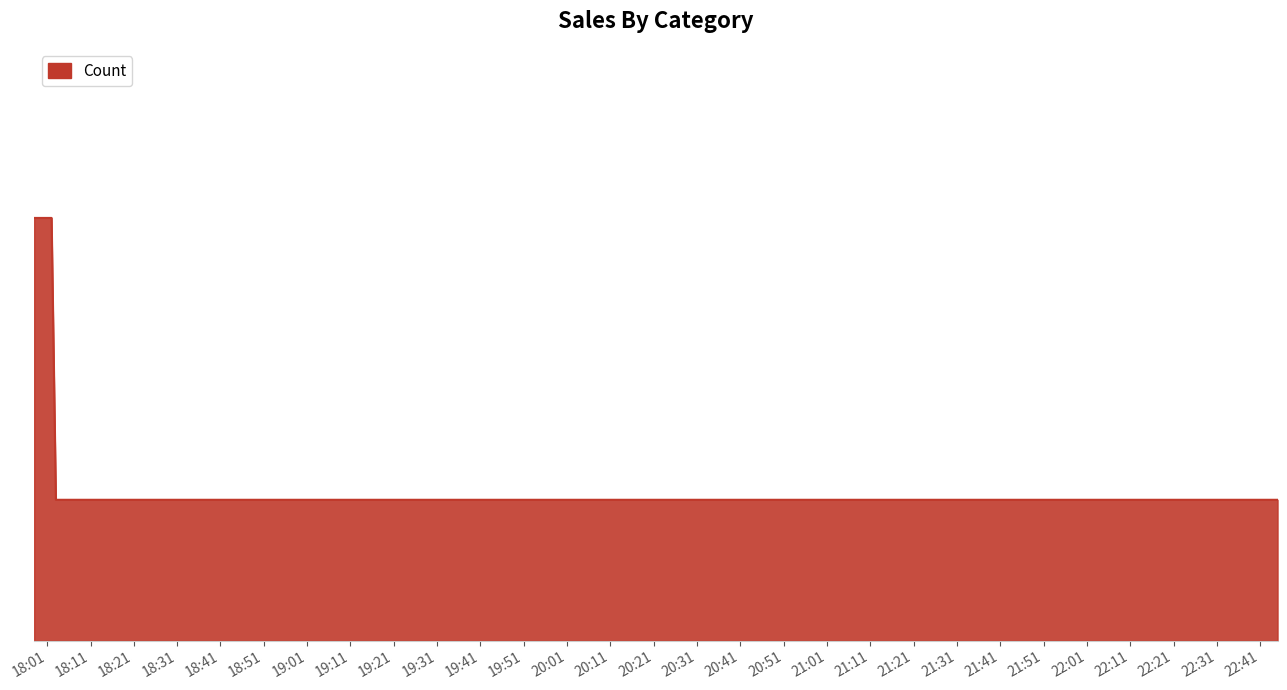

Does the chart have visible grid lines?

No